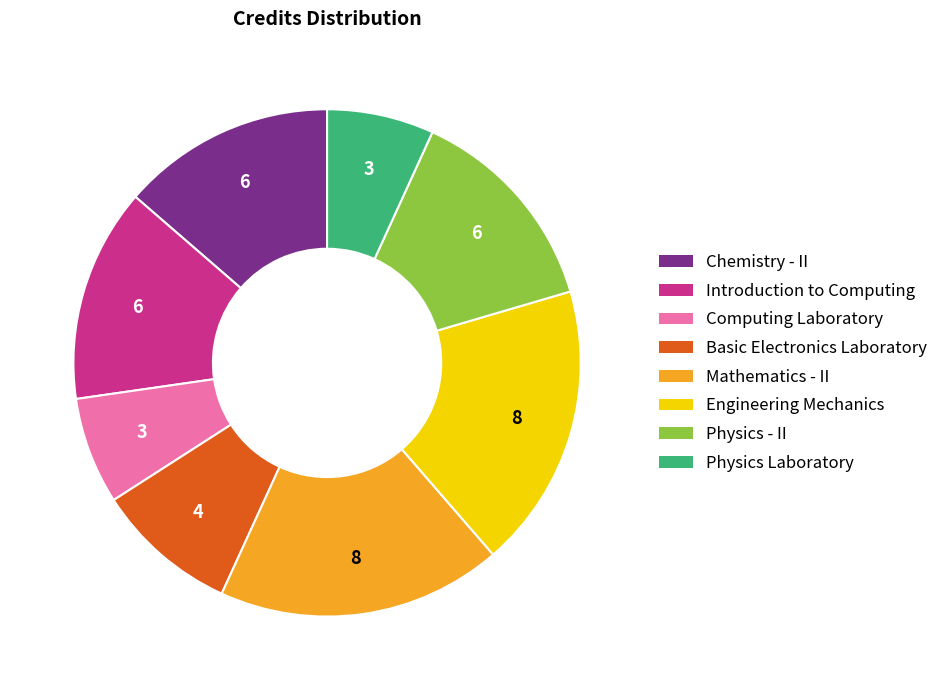

How many segments does this pie chart have?

8